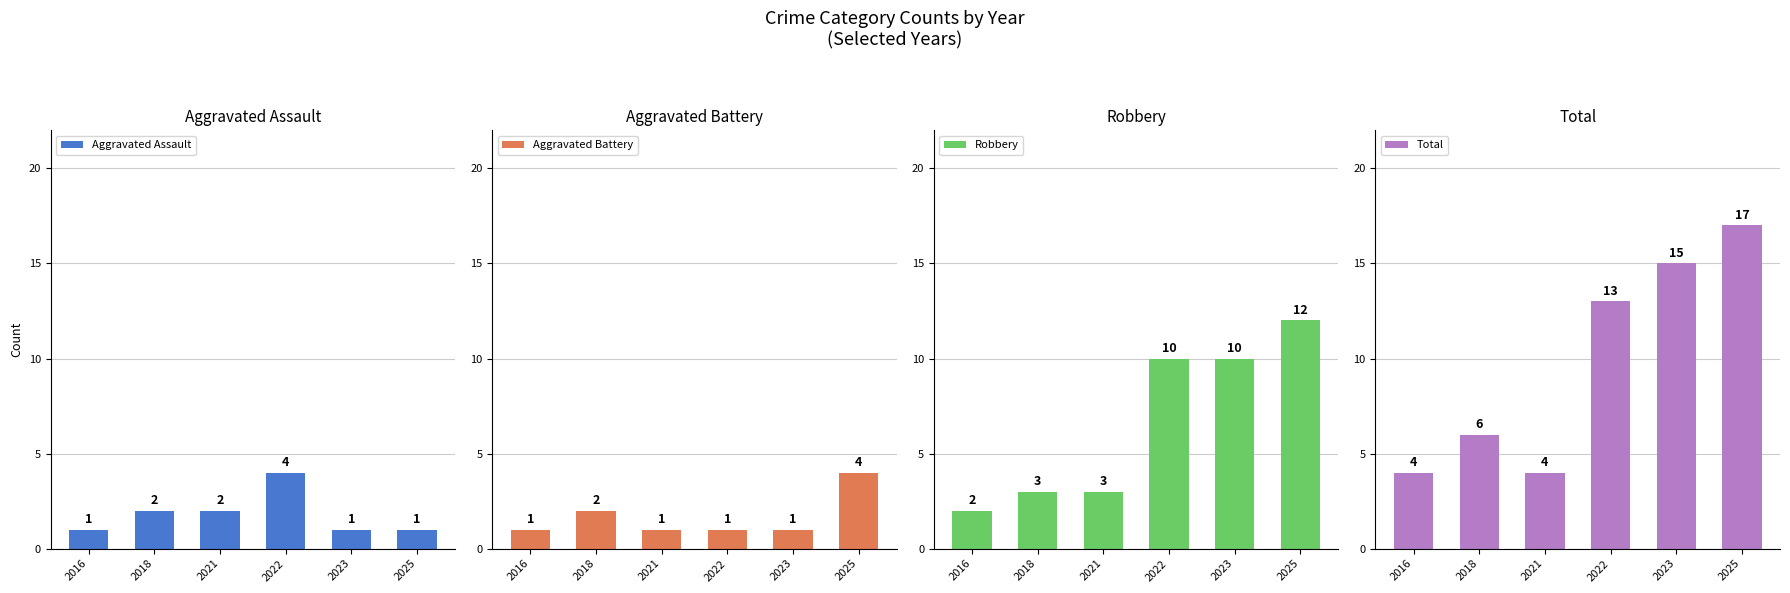

What is the difference between the Total values at 2023 and 2022?

2